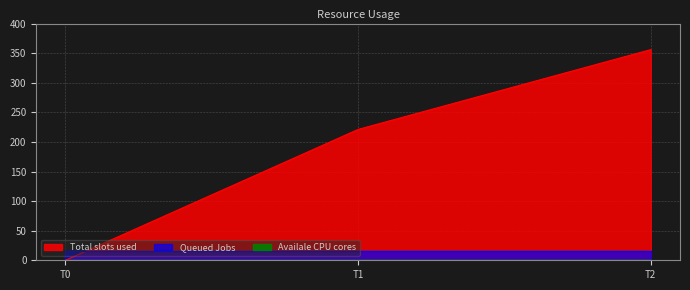

At which category is the sum across all series the highest?

2